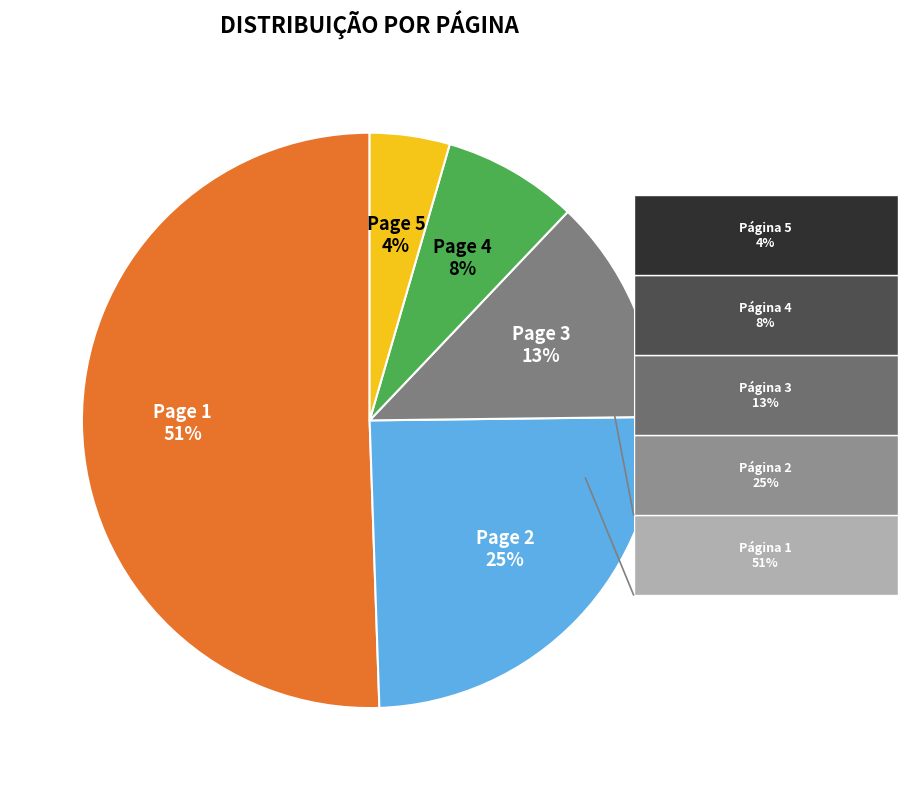

Rank the categories by value from highest to lowest.

Page 1, Page 2, Page 3, Page 4, Page 5